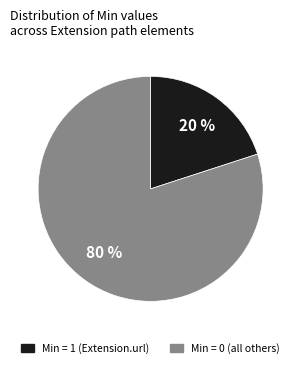

To the nearest percent, what is the average slice percentage?

50%